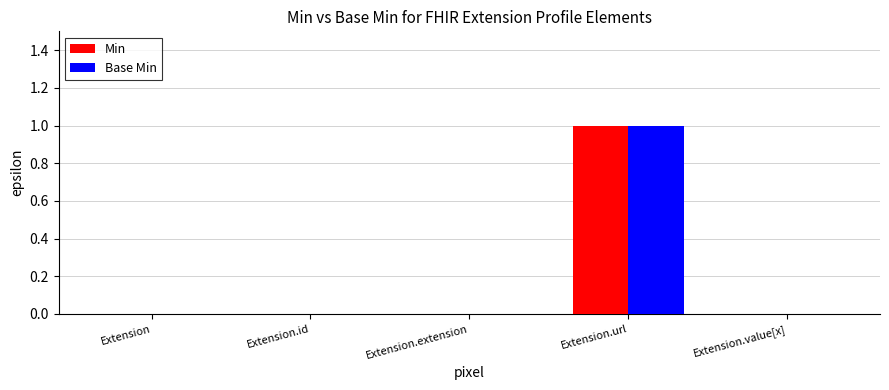

How many groups of bars are there?

5